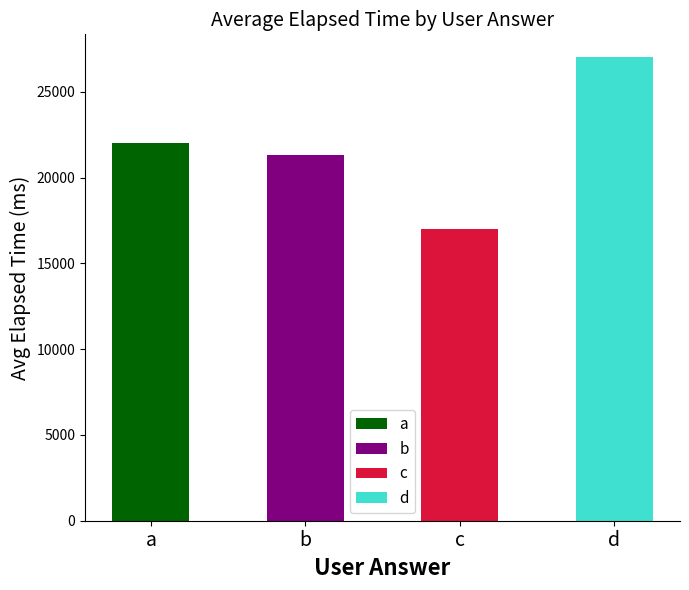

True or false: the data shows 44214 at d.

False